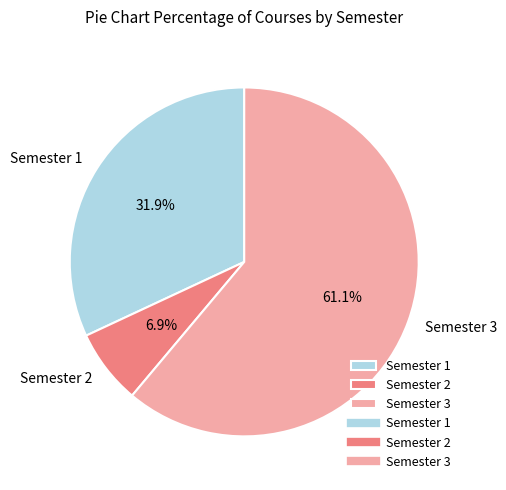

Rank the categories by value from highest to lowest.

Semester 3, Semester 1, Semester 2